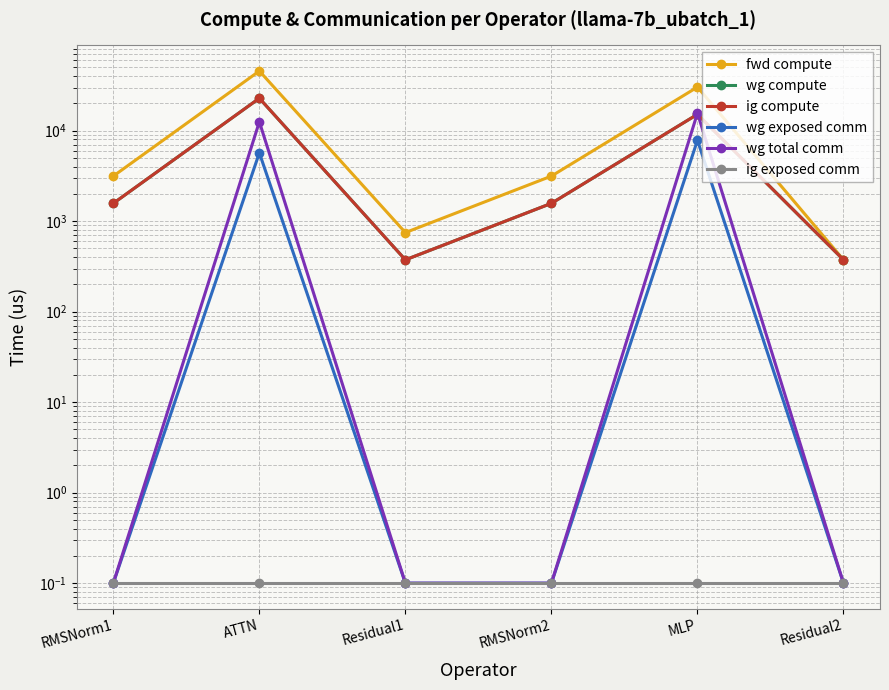

How many values in the fwd compute series are below 3149?

2